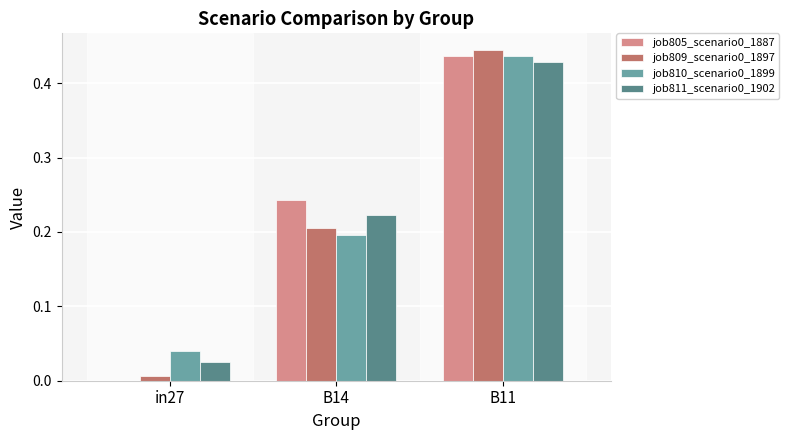

What is the total value across all series at B11?

1.7